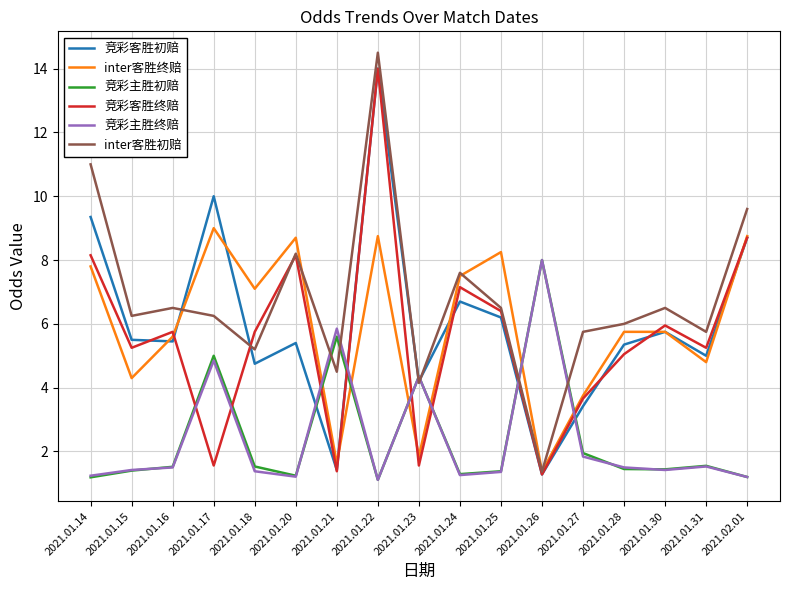

Which category has the lowest value in the inter客胜初赔 series?

2021.01.26